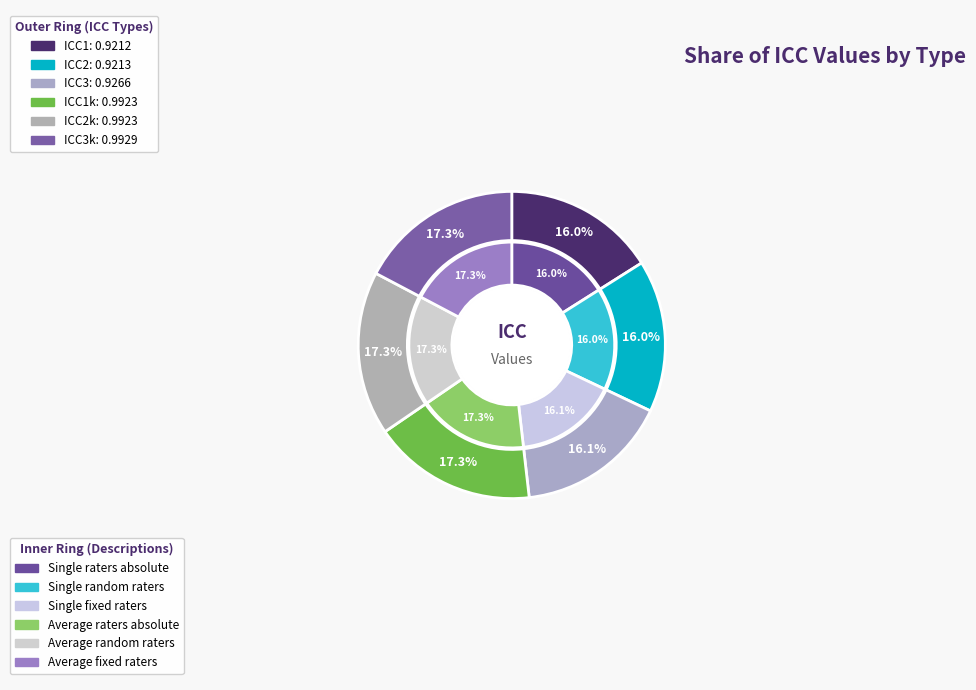

What is the largest slice in the pie chart?

ICC3k